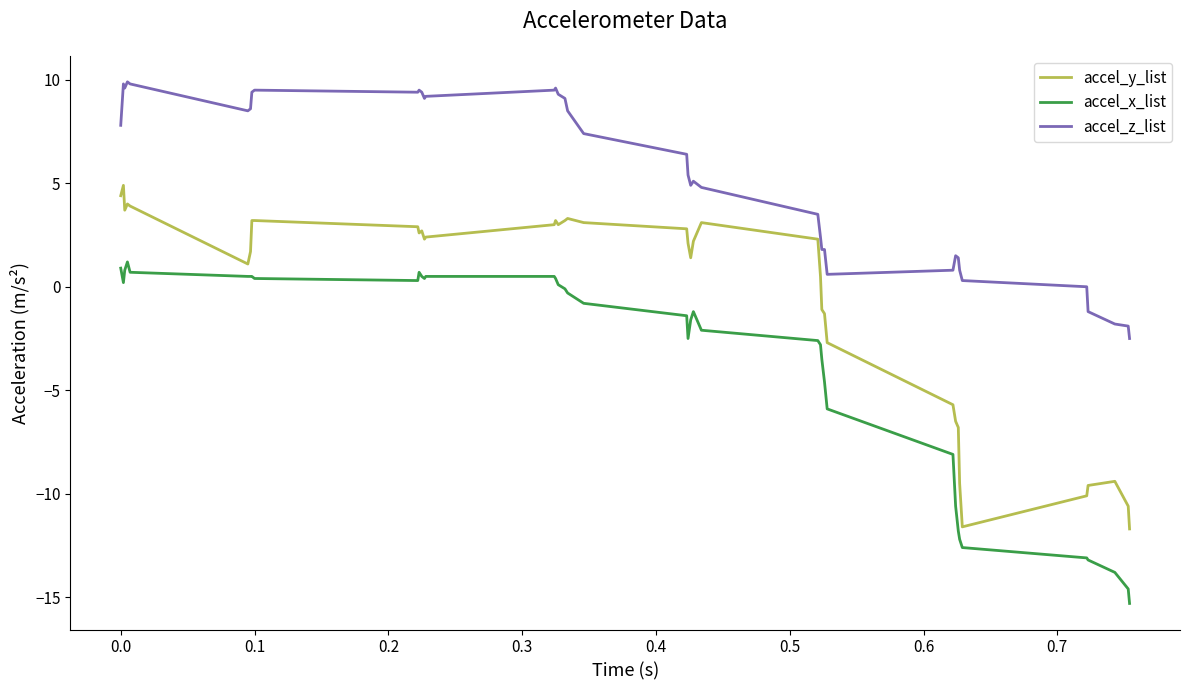

What is the minimum value shown in the chart?

-15.3